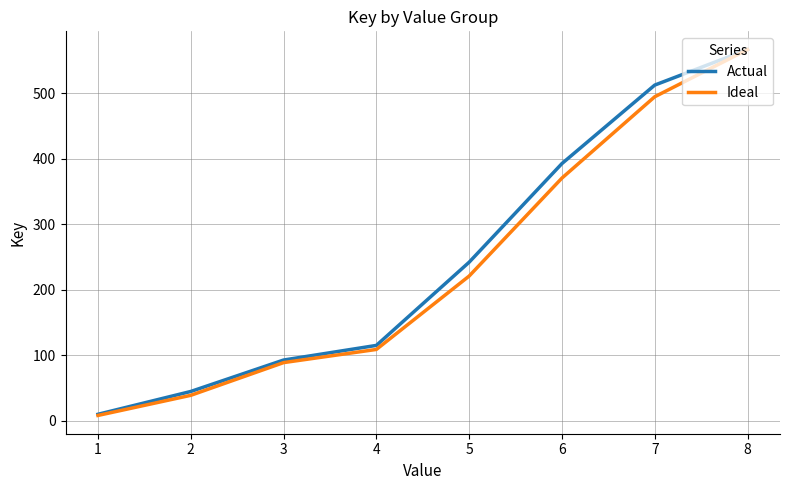

What is the difference between the highest and lowest values at 5?

21.1